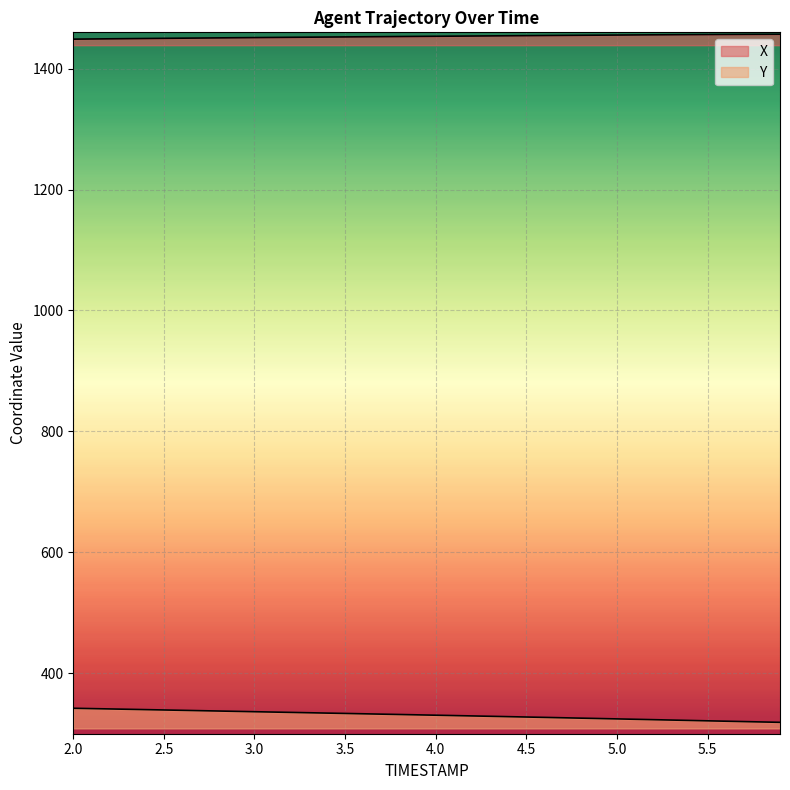

What is the sum of all Y values?

13229.6